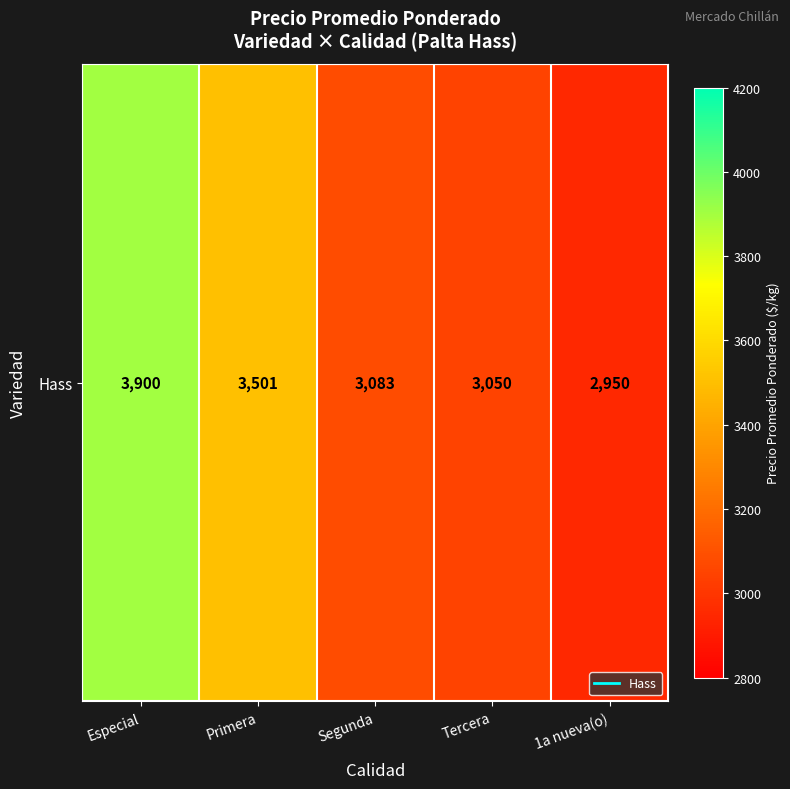

What is the difference between the values at Primera and 1a nueva(o)?

551